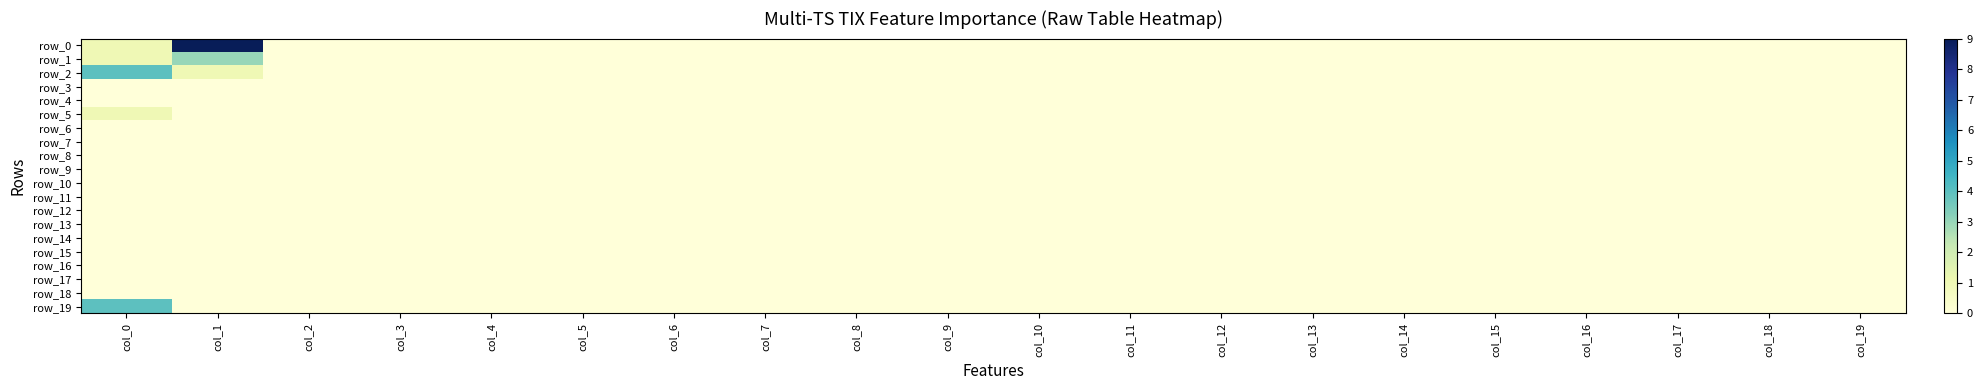

Which series has the largest total across all categories?

row_0